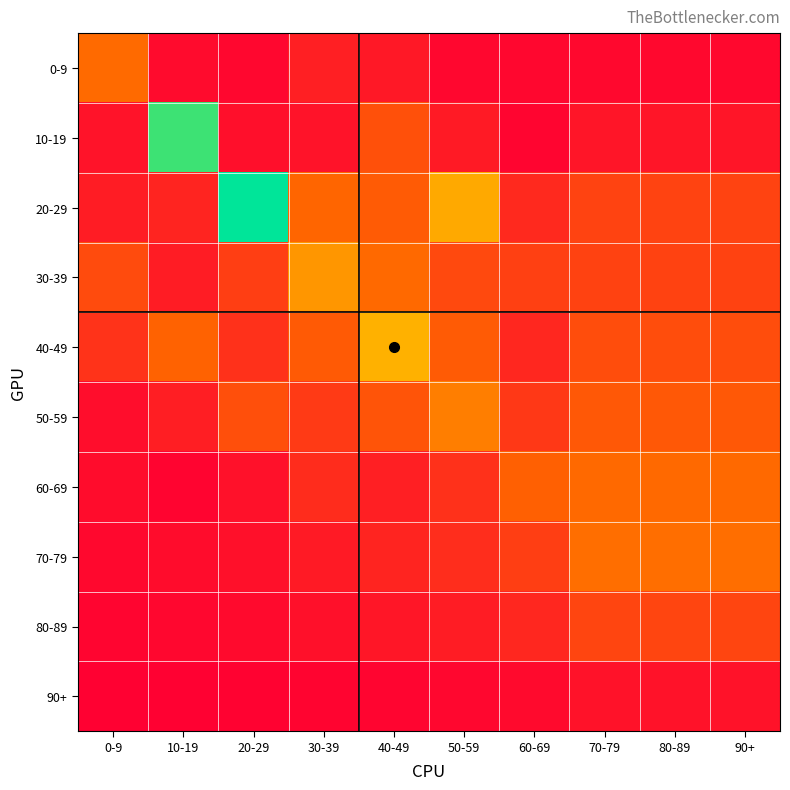

At how many categories does at least one series exceed 0?

10